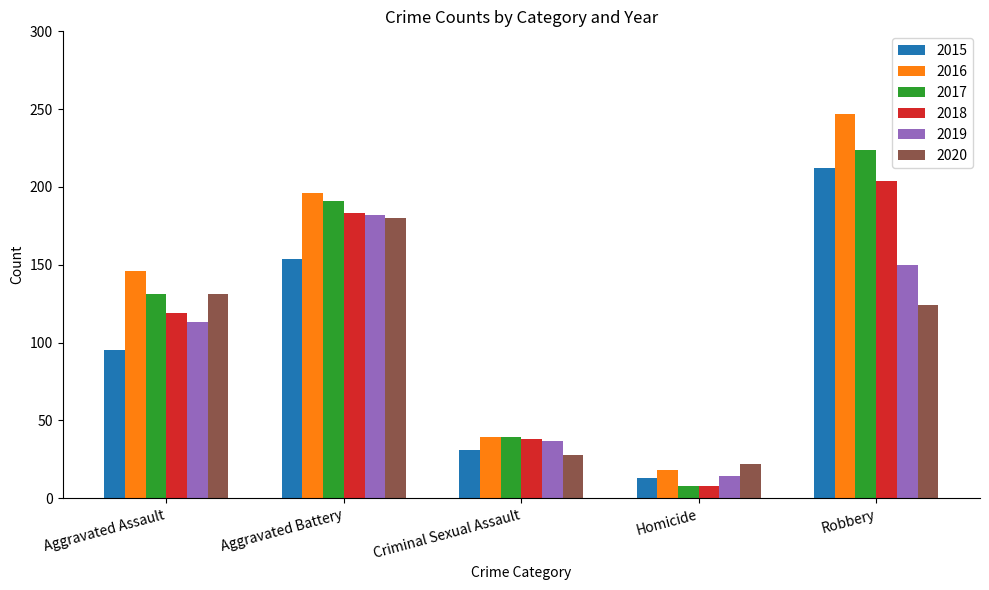

What are all the series names shown in the legend?

2015, 2016, 2017, 2018, 2019, 2020